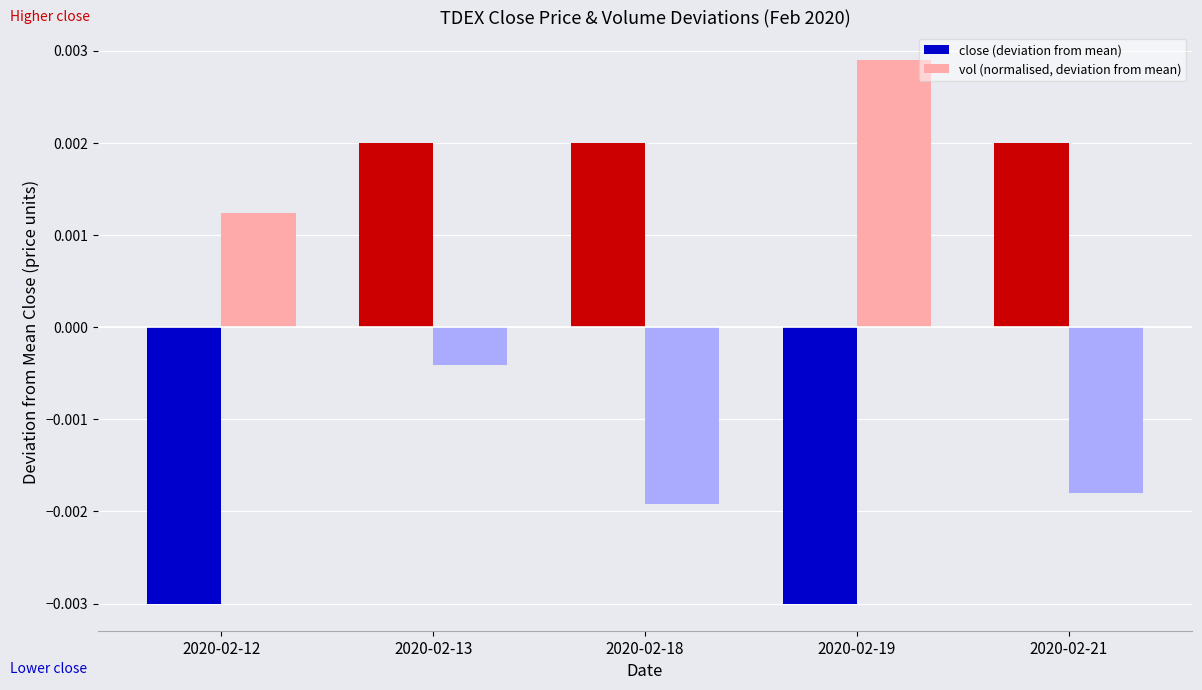

At 2020-02-12, list the series in order from smallest to largest.

close (deviation from mean), vol (normalised, deviation from mean)